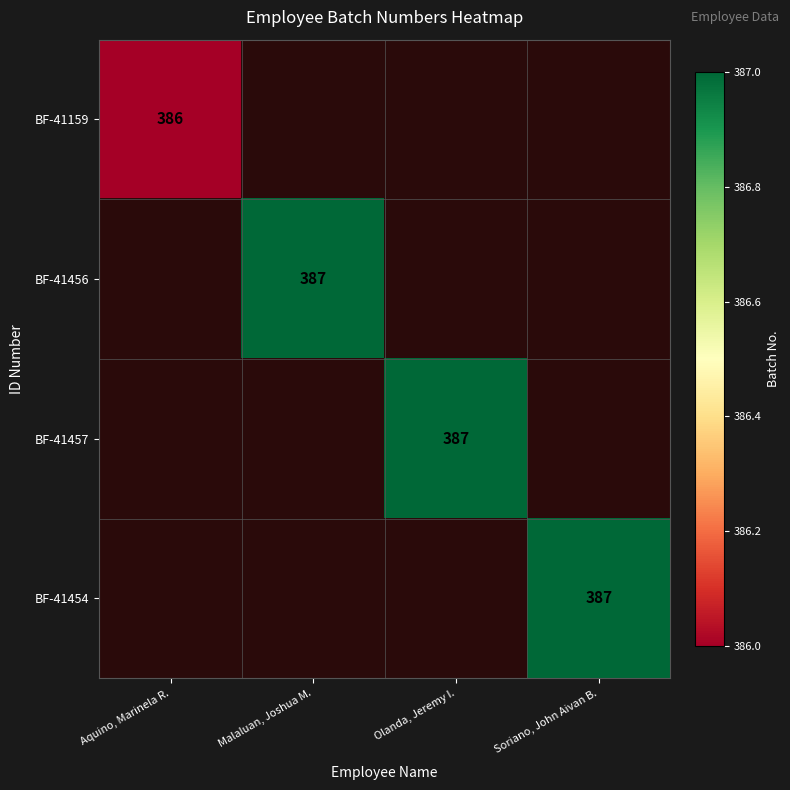

At which category does the chart reach its minimum across all series?

Aquino, Marinela R.